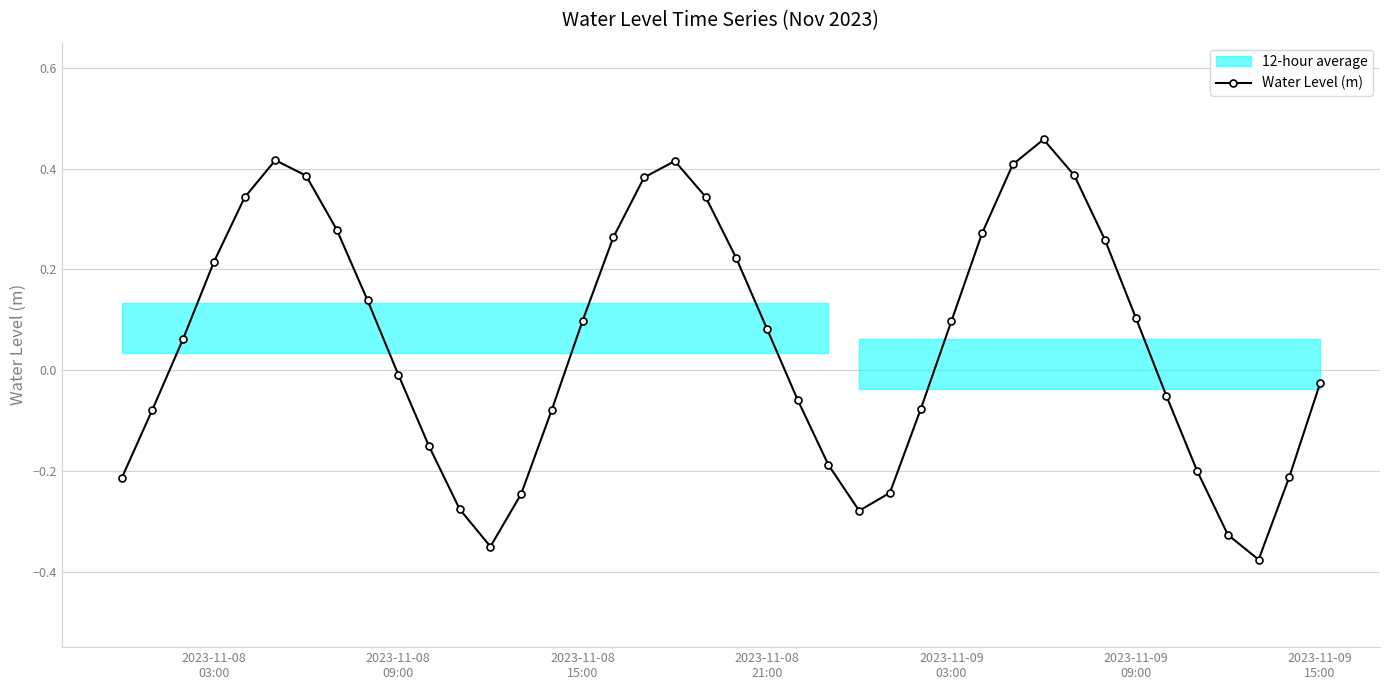

What is the greatest value displayed?

0.5